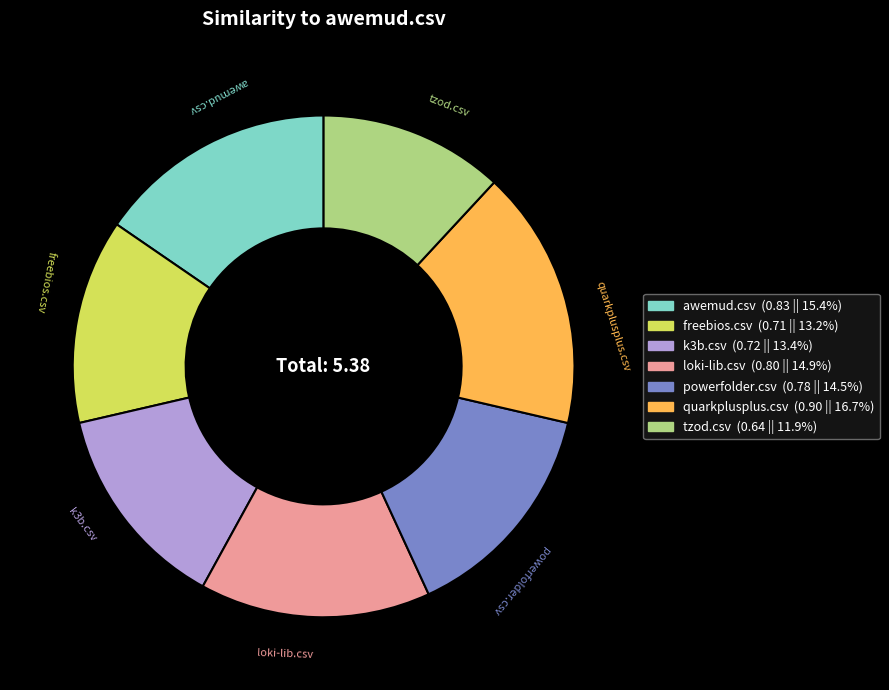

How many slices are in this pie chart?

7